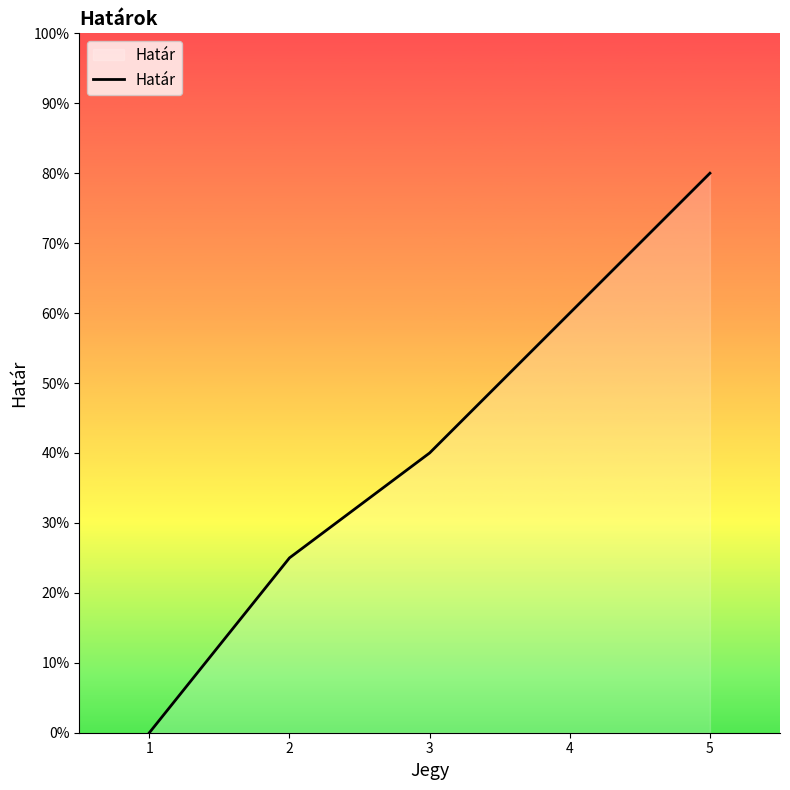

How many values are between 0 and 1?

5